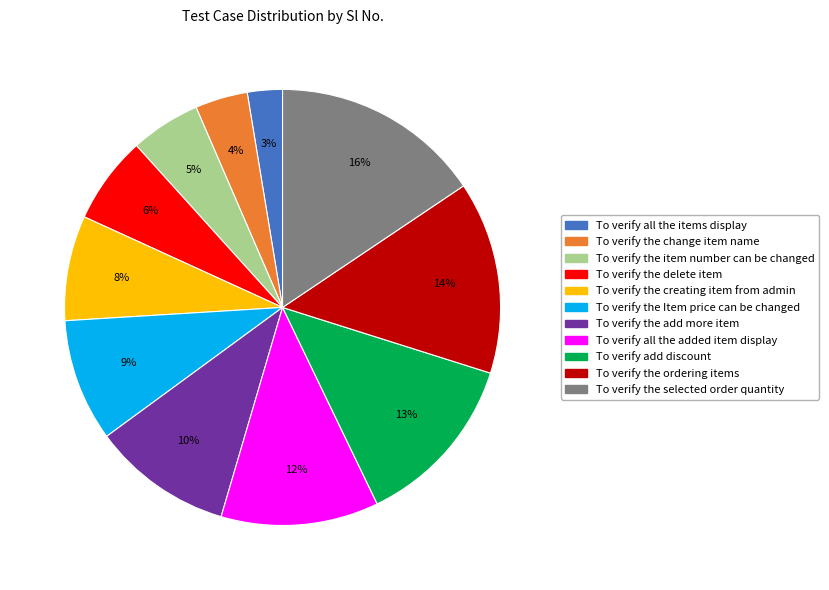

To the nearest percent, what is the average slice percentage?

9%